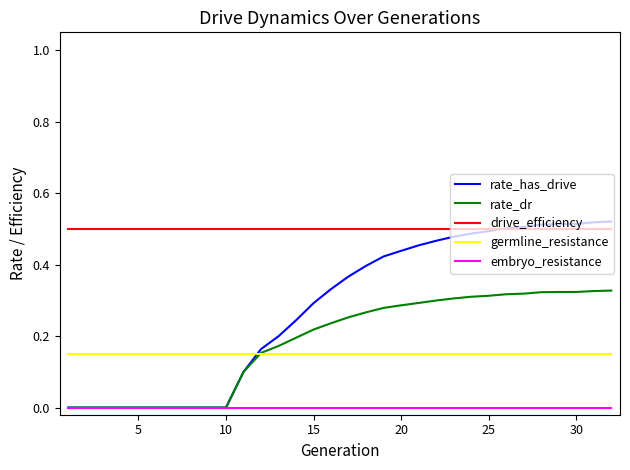

True or false: drive_efficiency and germline_resistance cross at least once.

False